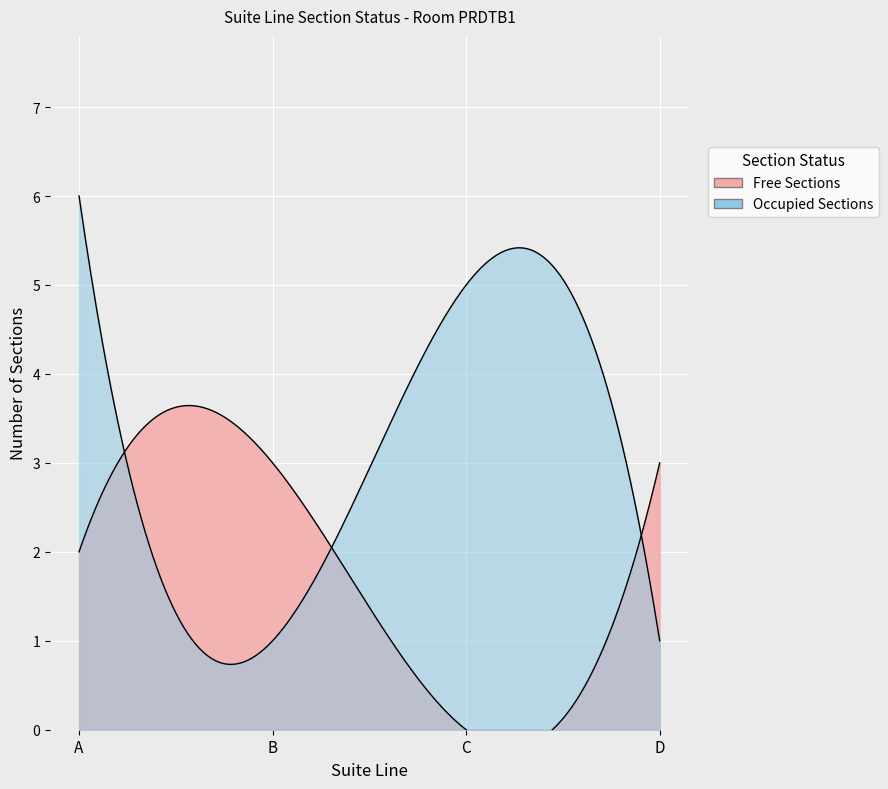

Between A and D, which is larger?

D